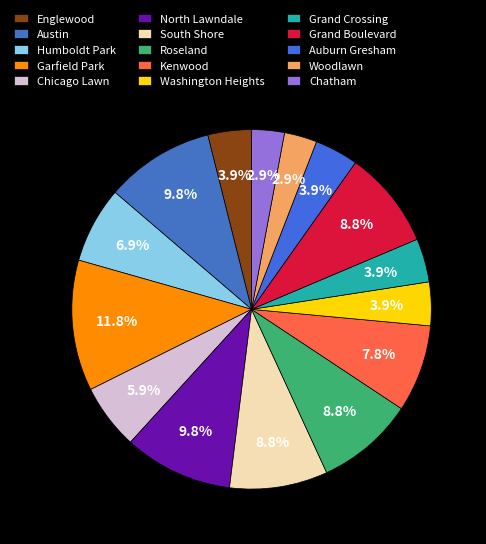

Is there a majority slice in this chart?

No